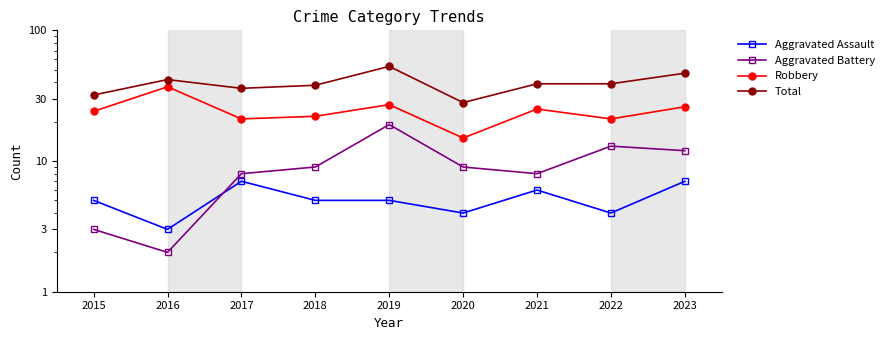

How many data points does each series have?

9